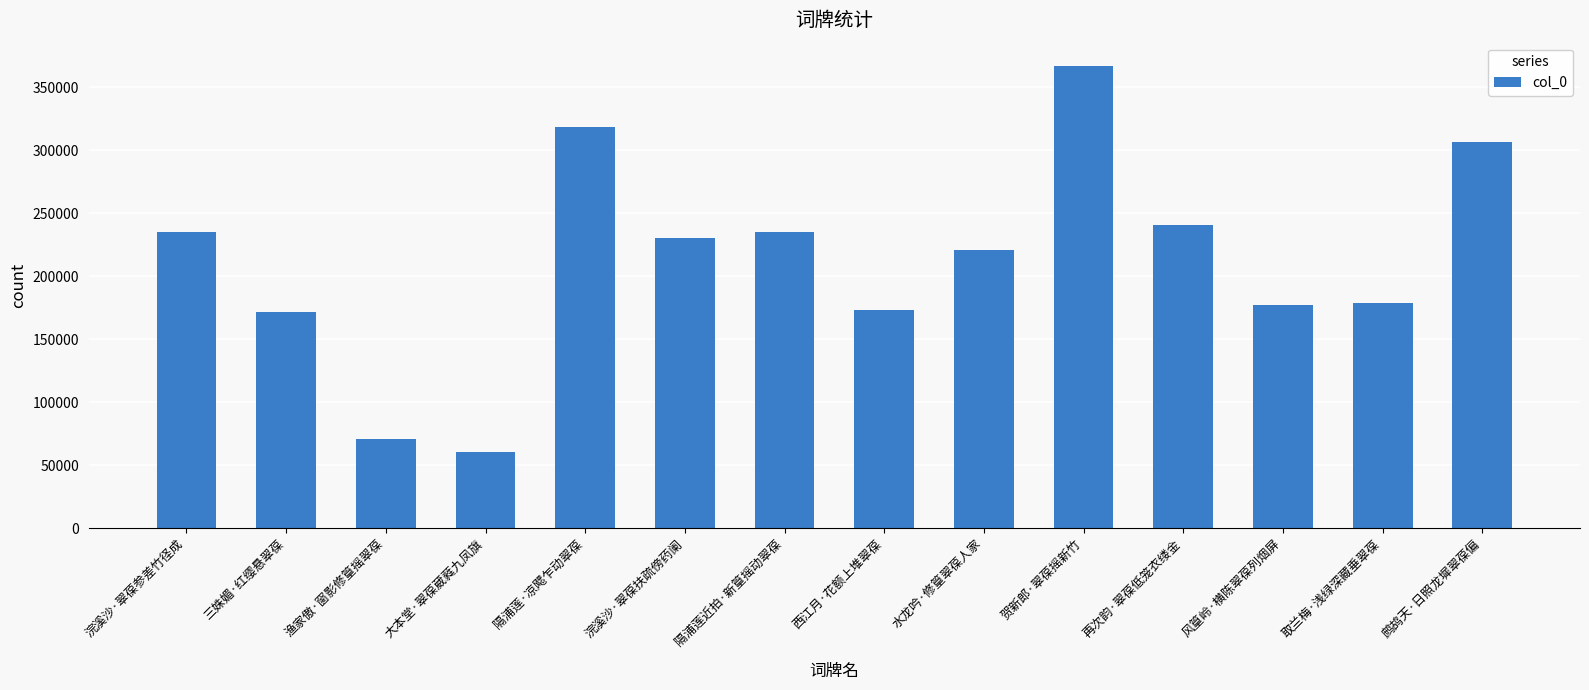

What is the sum of all values?

2984195